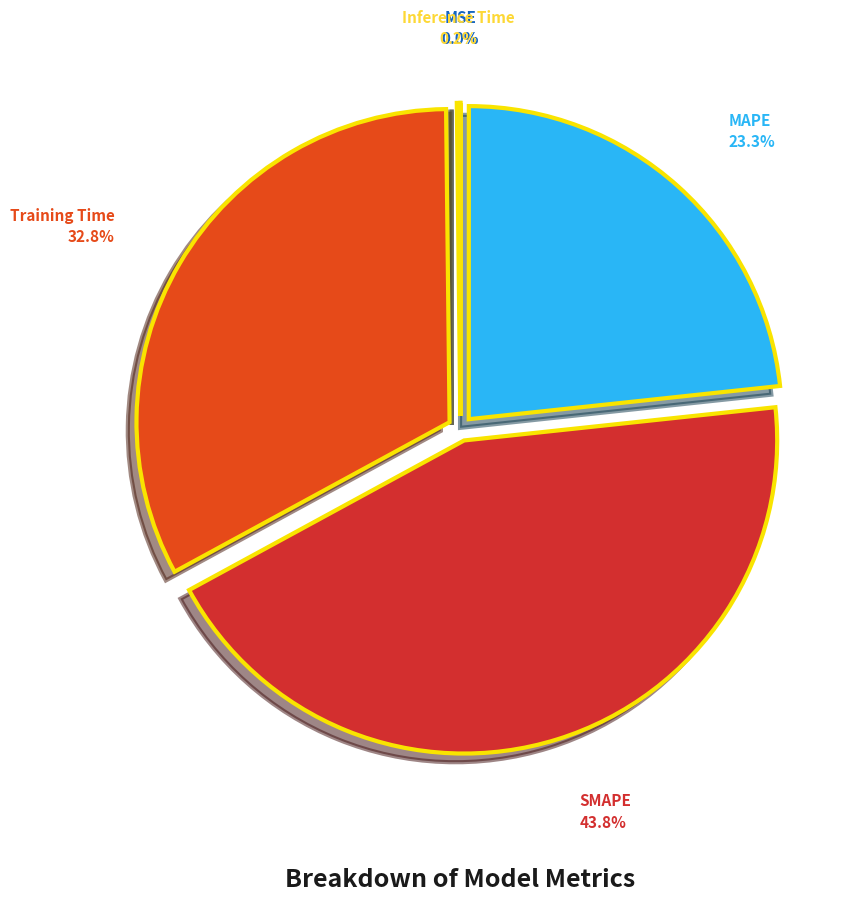

What is the ratio of the value at MAPE to the value at SMAPE?

0.5